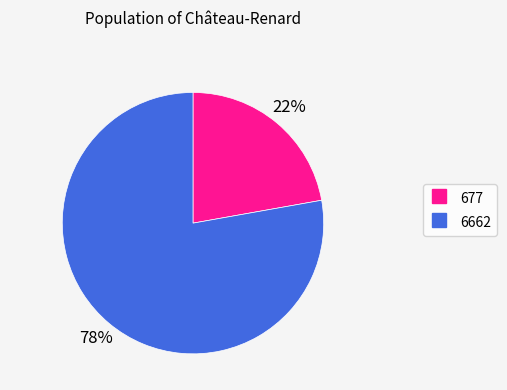

To the nearest percent, what is the difference between the largest and smallest slice percentages?

56%